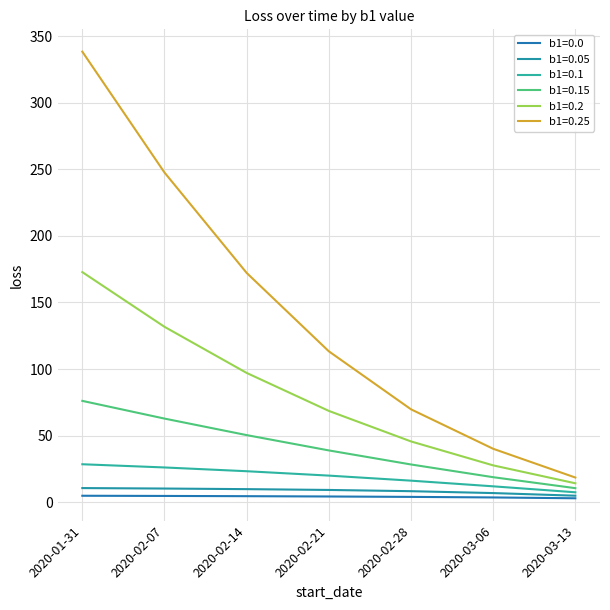

The b1=0.05 series shows 8.2 at 2020-02-28. True or false?

True